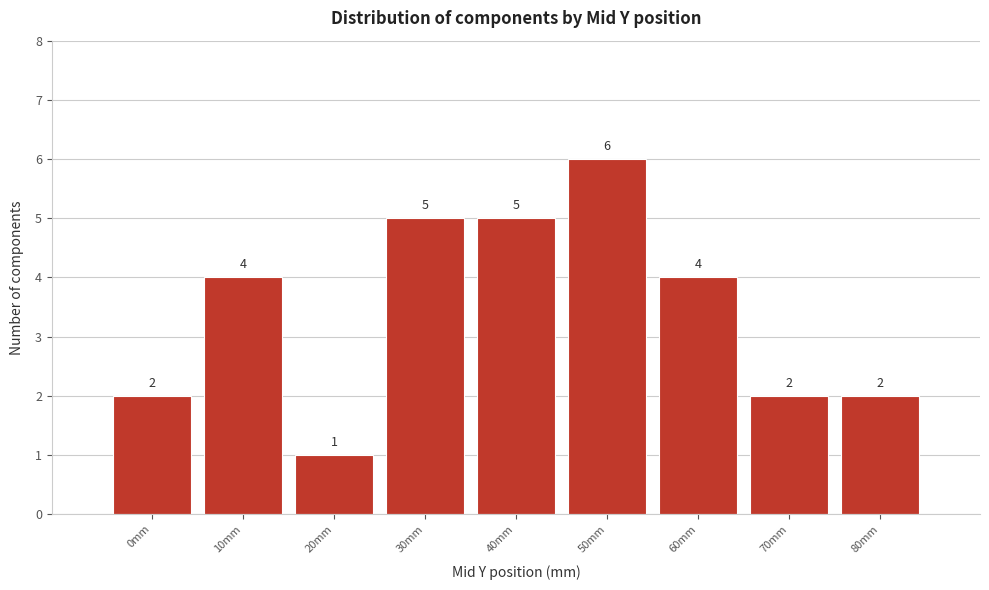

Reading left to right, list all the values displayed in this chart.

0mm=2	10mm=4	20mm=1	30mm=5	40mm=5	50mm=6	60mm=4	70mm=2	80mm=2